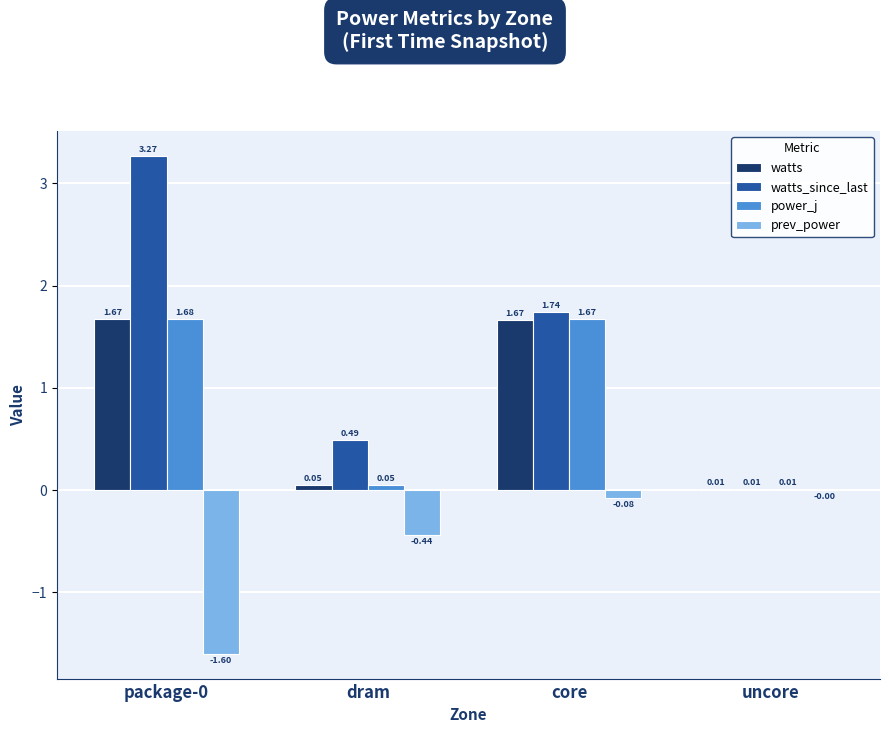

What is the average value of the watts_since_last series?

1.4